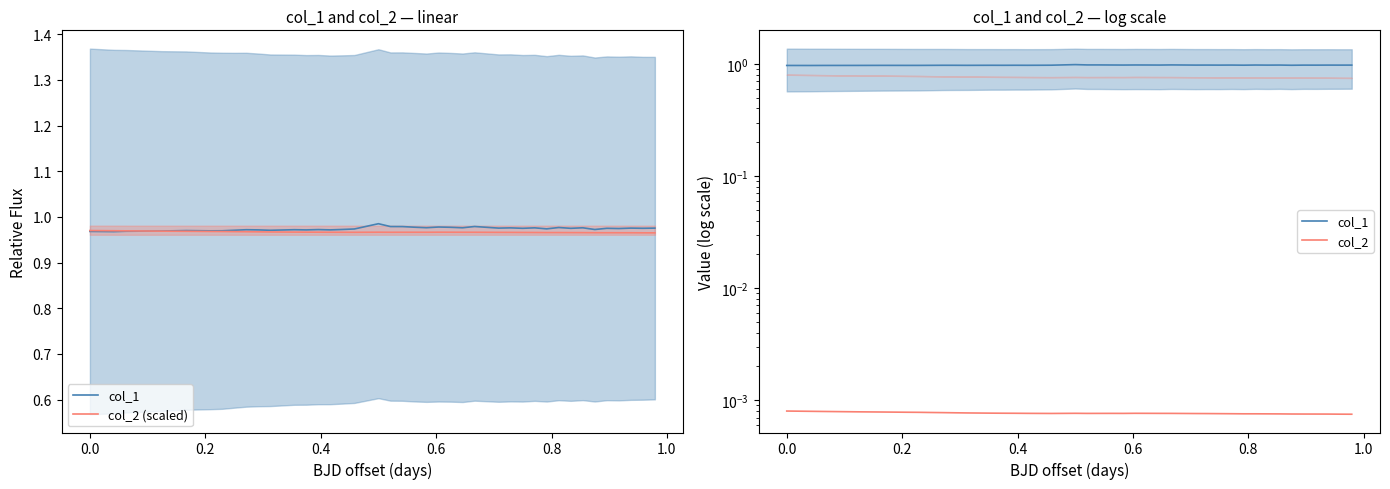

Is it true that col_2 equals 0.0 at 0.4?

False